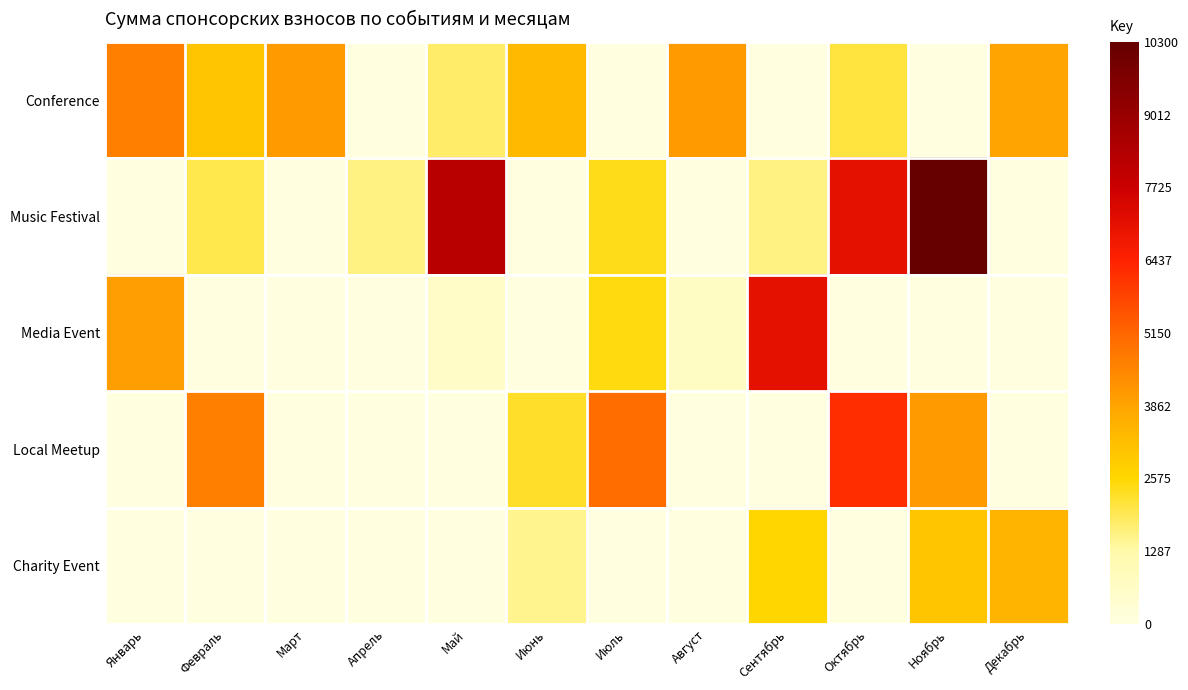

Reading left to right, what are all the values shown in this chart?

Conference: Январь=4600	Февраль=3050	Март=4100	Апрель=0	Май=1800	Июнь=3300	Июль=0	Август=4100	Сентябрь=0	Октябрь=2100	Ноябрь=0	Декабрь=3900
Music Festival: Январь=0	Февраль=2000	Март=0	Апрель=1600	Май=8200	Июнь=0	Июль=2400	Август=0	Сентябрь=1600	Октябрь=7100	Ноябрь=10300	Декабрь=0
Media Event: Январь=4000	Февраль=0	Март=0	Апрель=0	Май=600	Июнь=0	Июль=2460	Август=720	Сентябрь=7100	Октябрь=0	Ноябрь=0	Декабрь=0
Local Meetup: Январь=0	Февраль=4600	Март=0	Апрель=0	Май=0	Июнь=2280	Июль=5000	Август=0	Сентябрь=0	Октябрь=6200	Ноябрь=4100	Декабрь=0
Charity Event: Январь=0	Февраль=0	Март=0	Апрель=0	Май=0	Июнь=1500	Июль=0	Август=0	Сентябрь=2600	Октябрь=0	Ноябрь=3000	Декабрь=3500